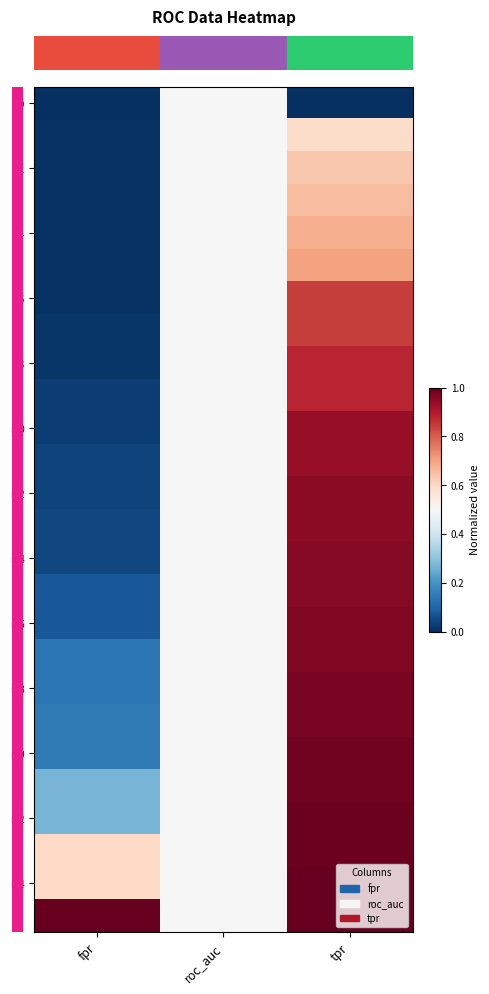

At which category is the sum across all series the highest?

tpr